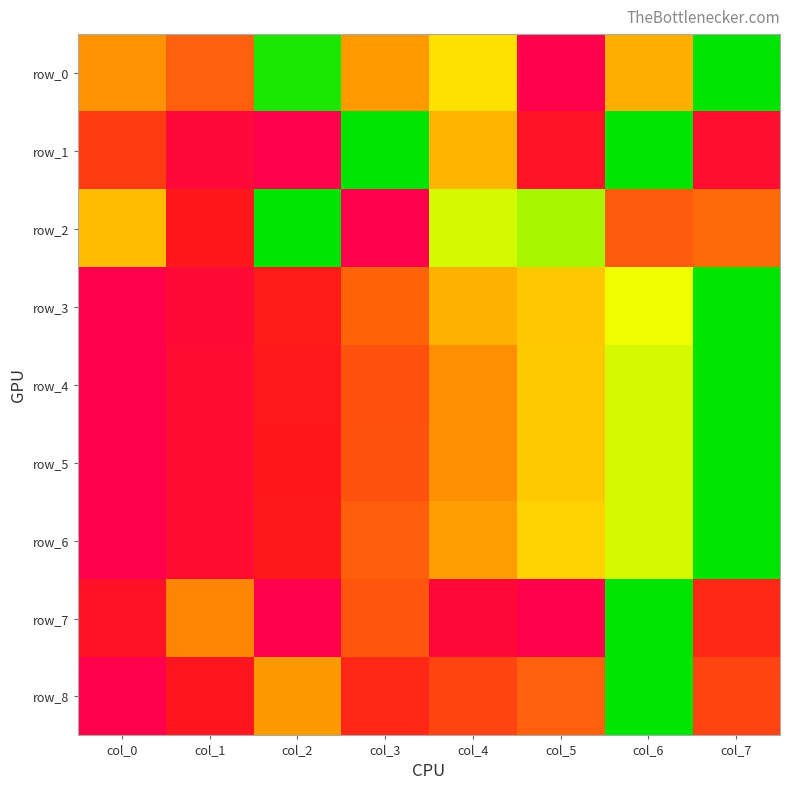

What is the difference between the maximum and minimum values in the row_2 series?

1.0